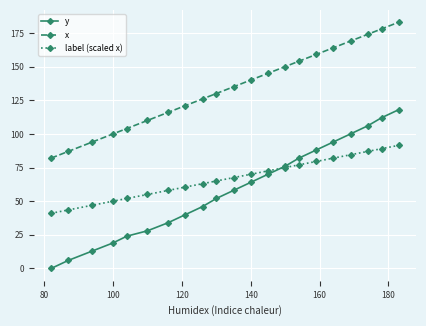

How many data points does each series have?

21